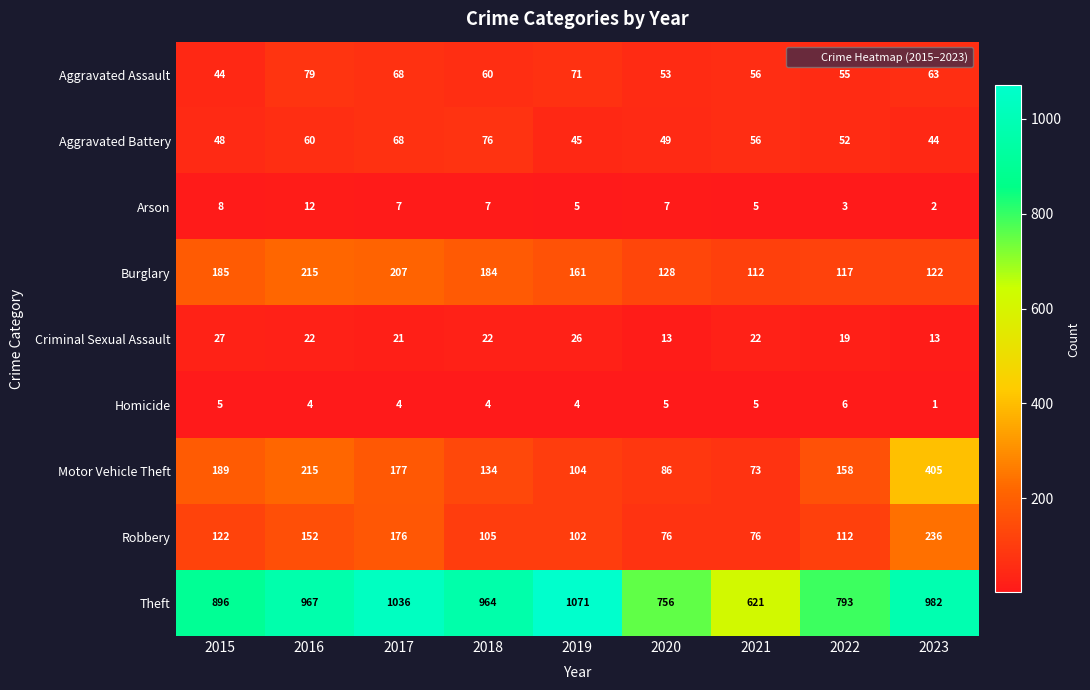

Which series has the largest total across all categories?

Theft